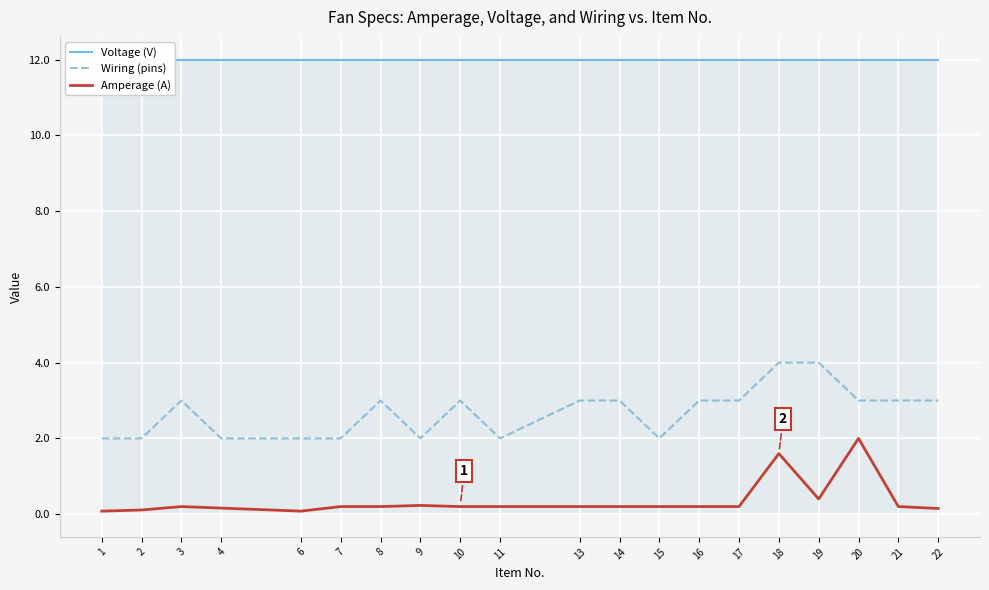

List the labels in order of Voltage (V) value, smallest first.

1, 2, 3, 4, 6, 7, 8, 9, 10, 11, 13, 14, 15, 16, 17, 18, 19, 20, 21, 22